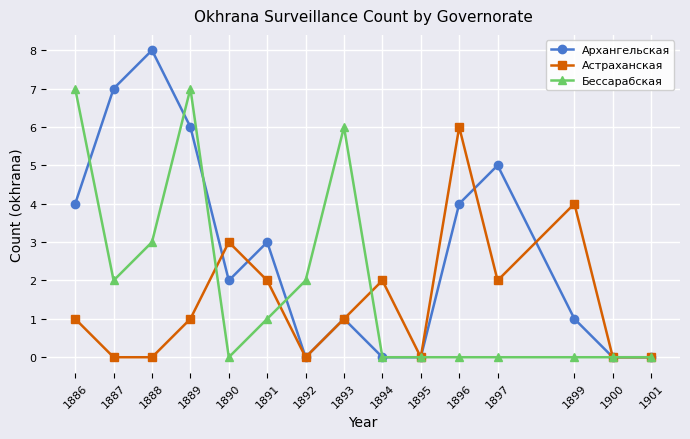

What is the value of the Архангельская point at the 5th from the left?

2